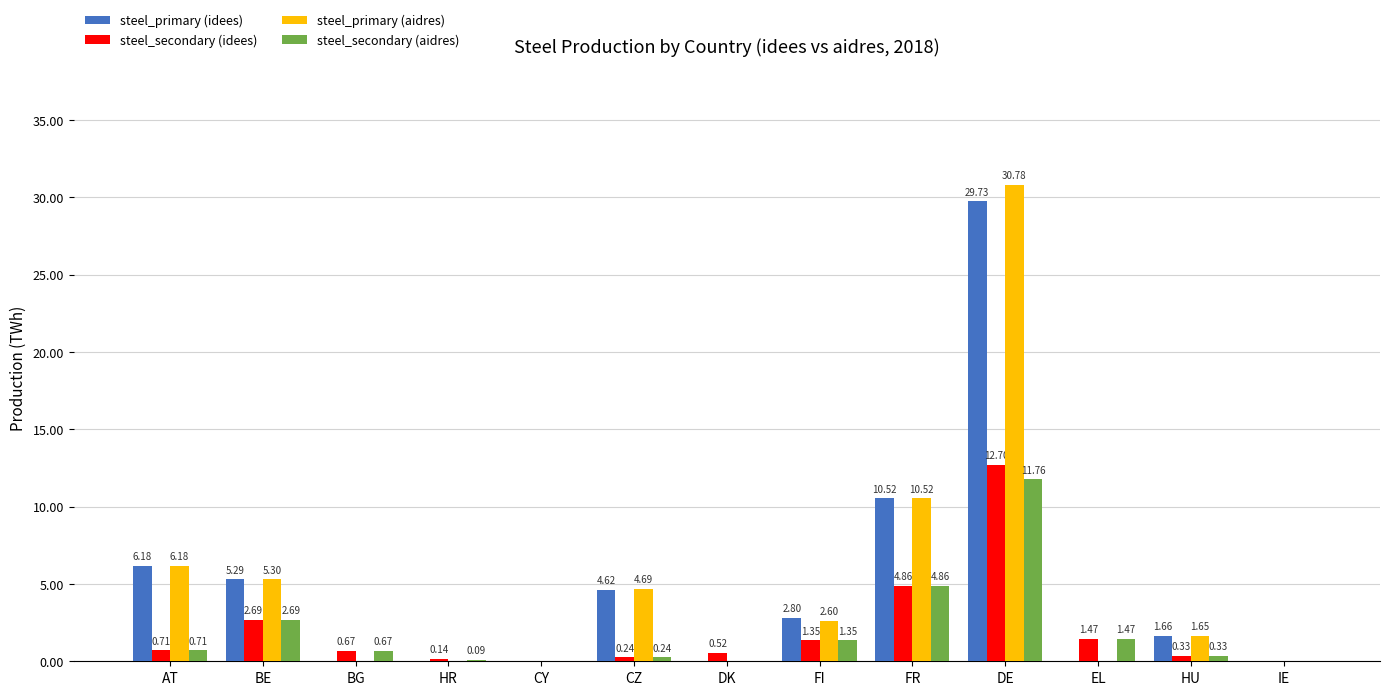

Is the value of steel_primary (idees) at FR greater than the value of steel_primary (aidres) at CZ?

Yes